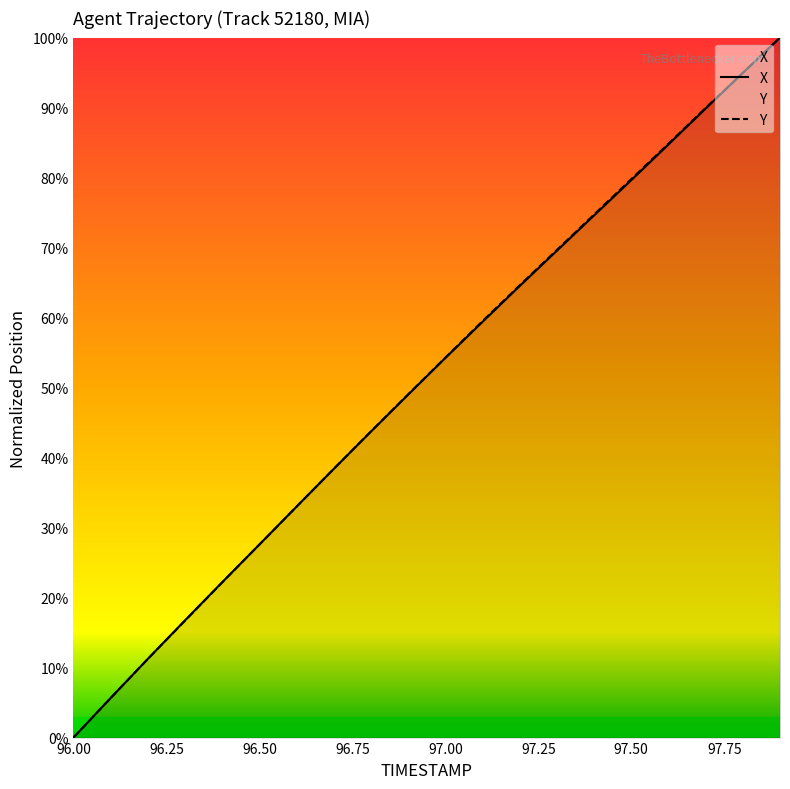

What is the highest value of the Y series?

100.0